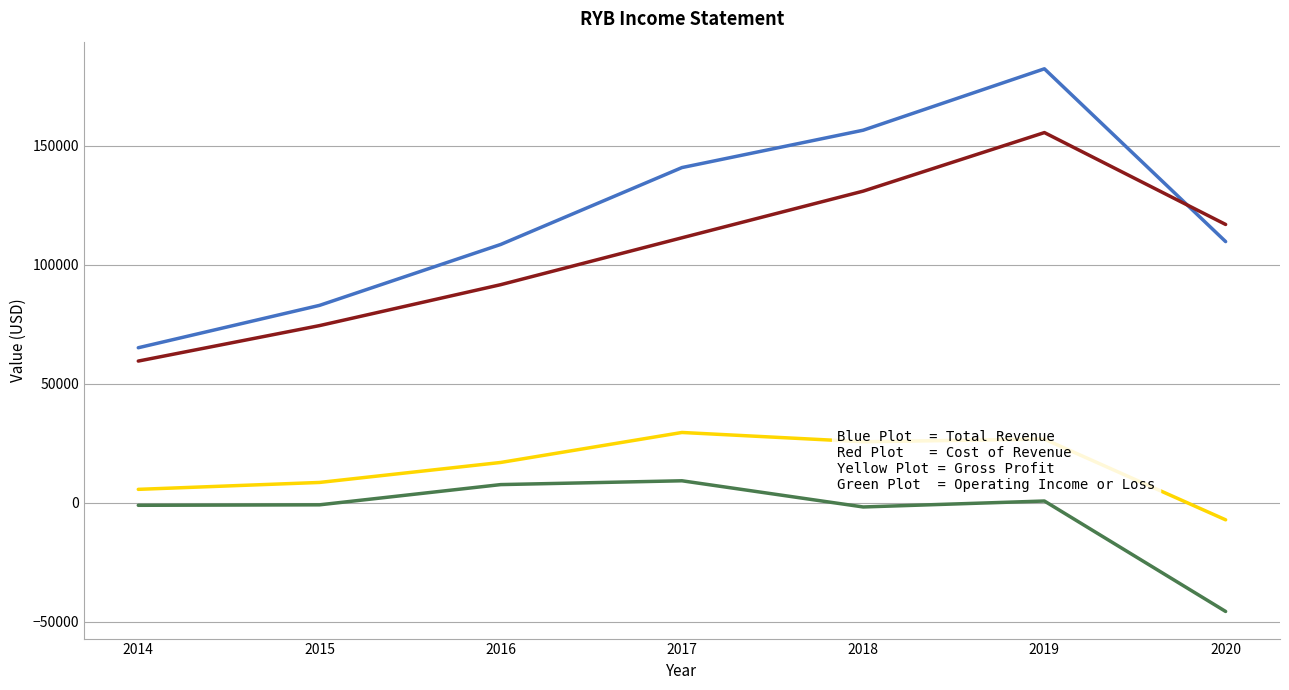

What is the minimum value shown in the chart?

-45700